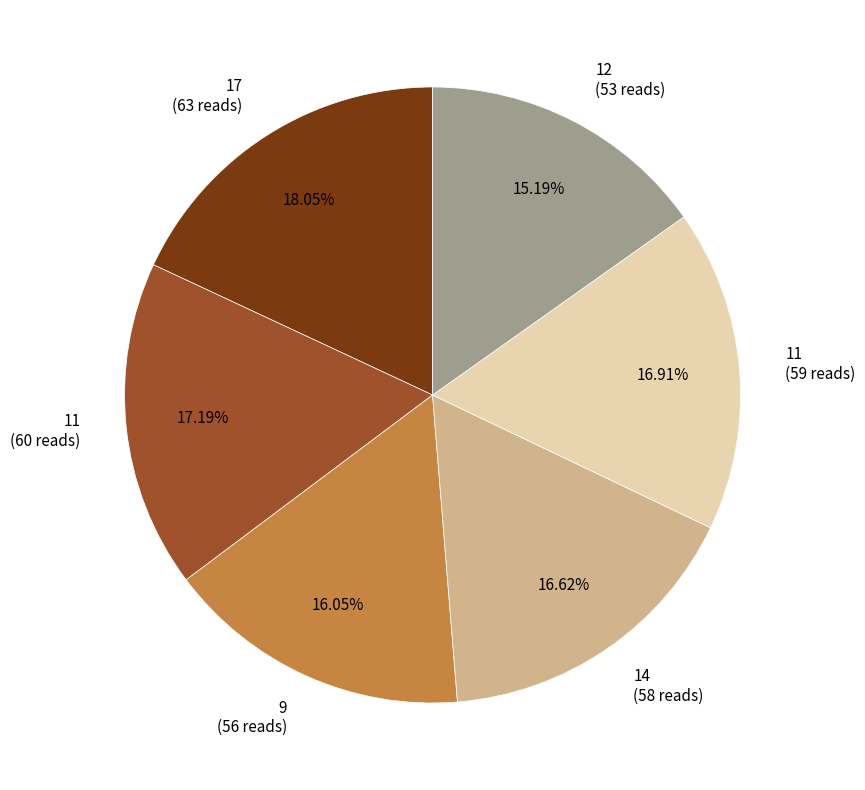

Do 14 (58 reads) and 17 (63 reads) together represent more than half of the pie?

No